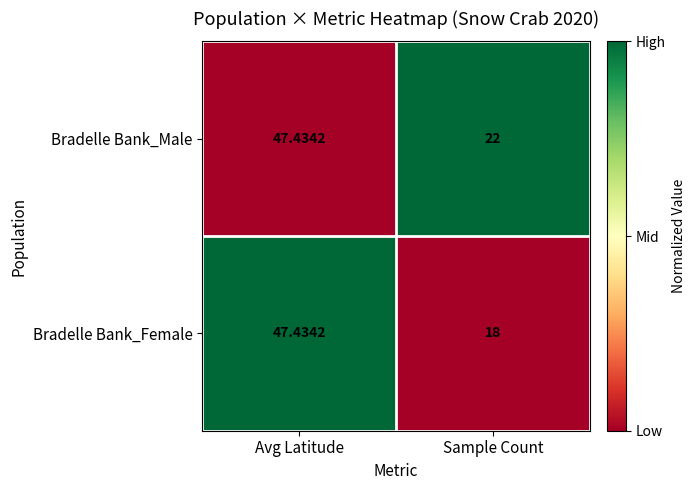

Which series has the largest total across all categories?

Bradelle Bank_Male